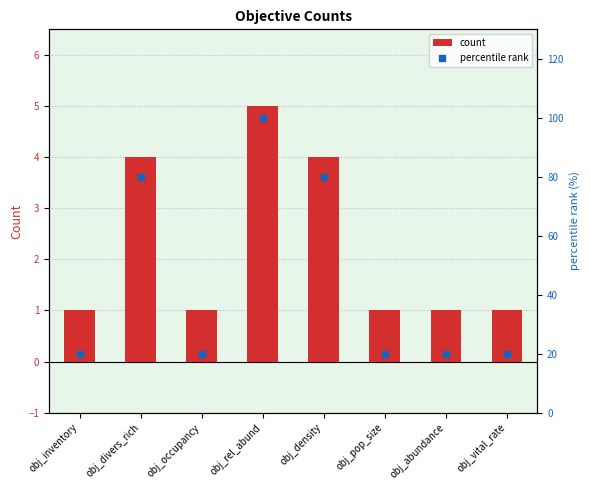

Which series has the largest total across all categories?

percentile rank